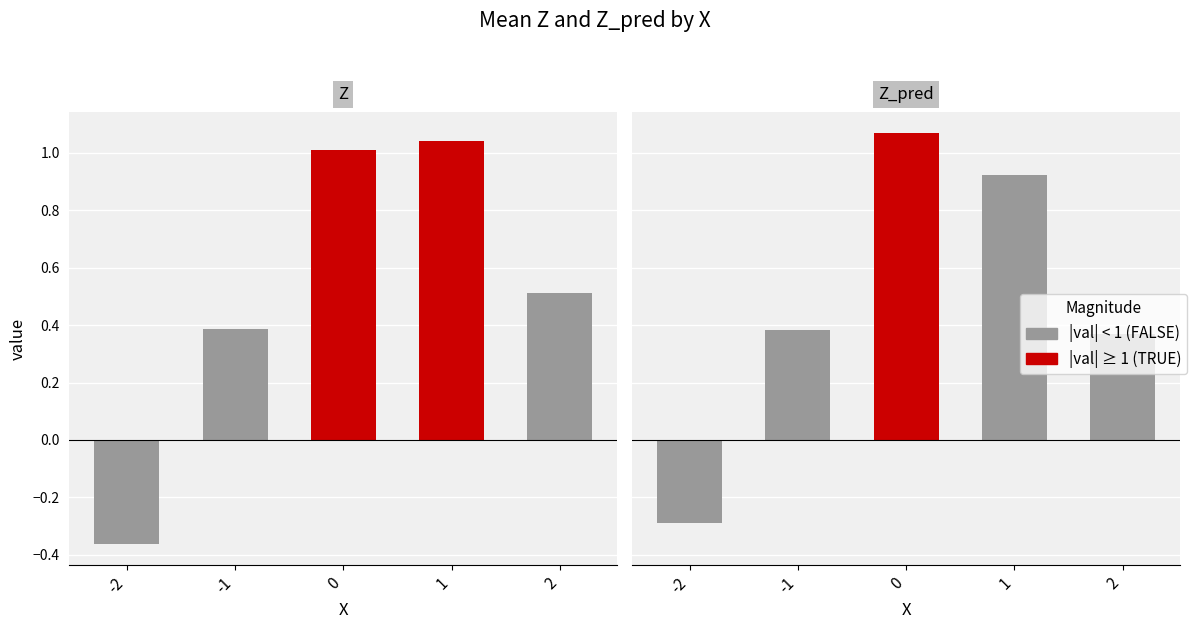

At which label is Z closest to 0?

-2